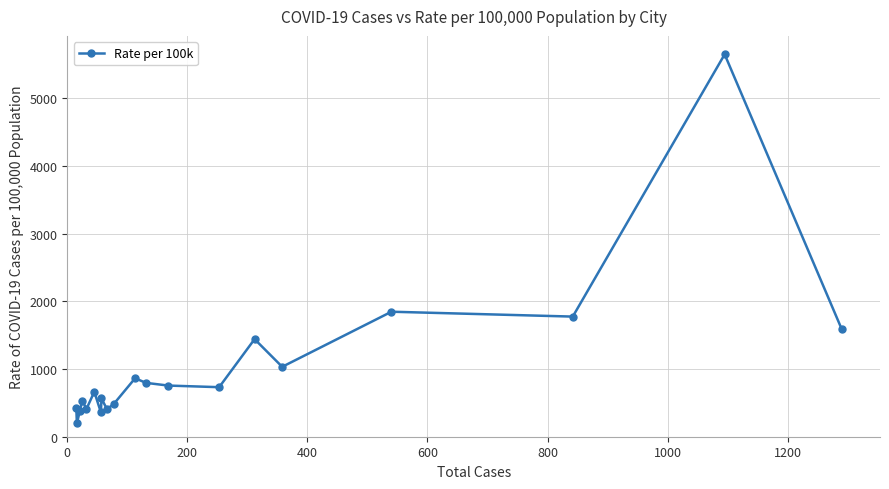

What is the minimum value shown in the chart?

197